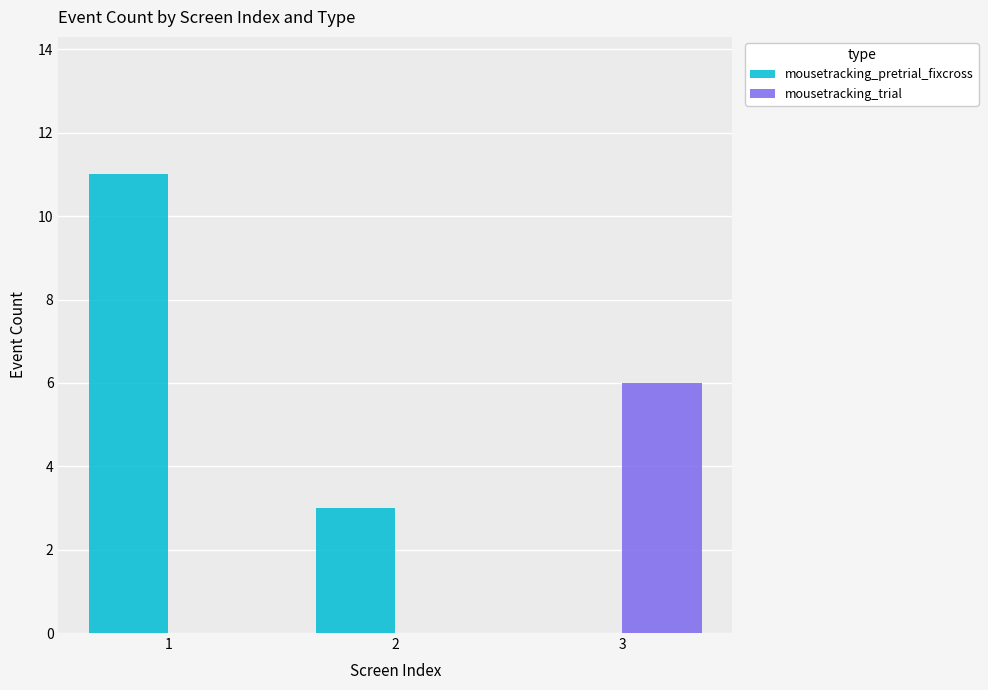

Is it true that mousetracking_pretrial_fixcross equals 16 at 1?

False